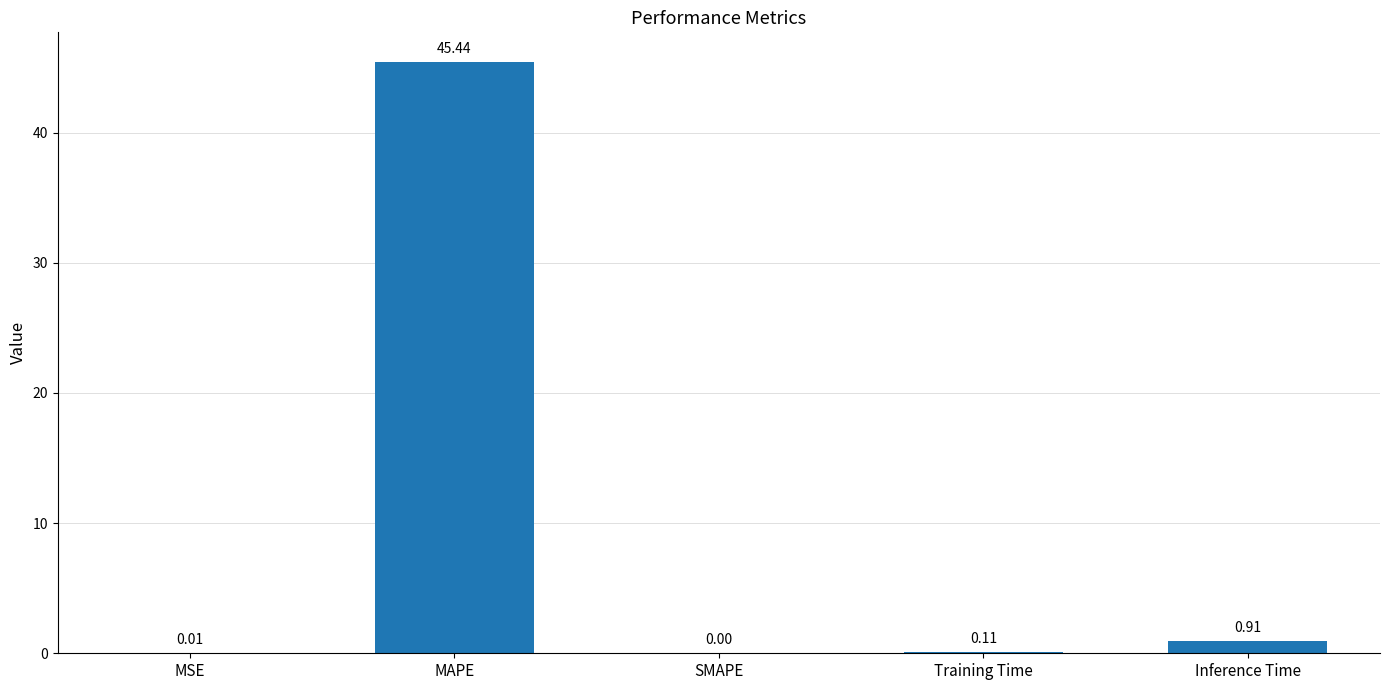

What is the change in value from SMAPE to Inference Time?

+0.9